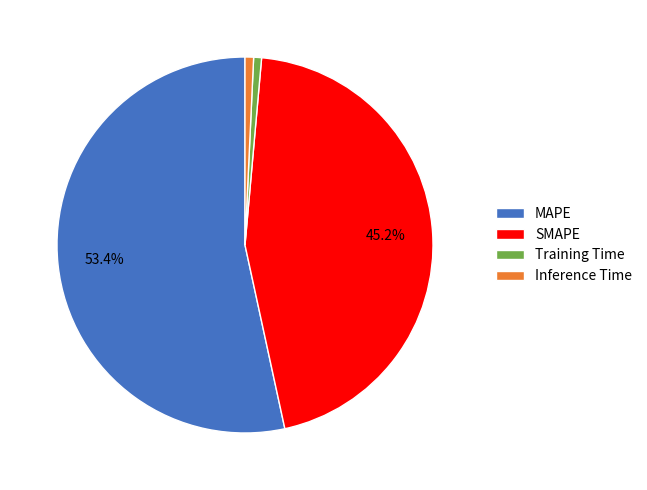

How many slices are in this pie chart?

4